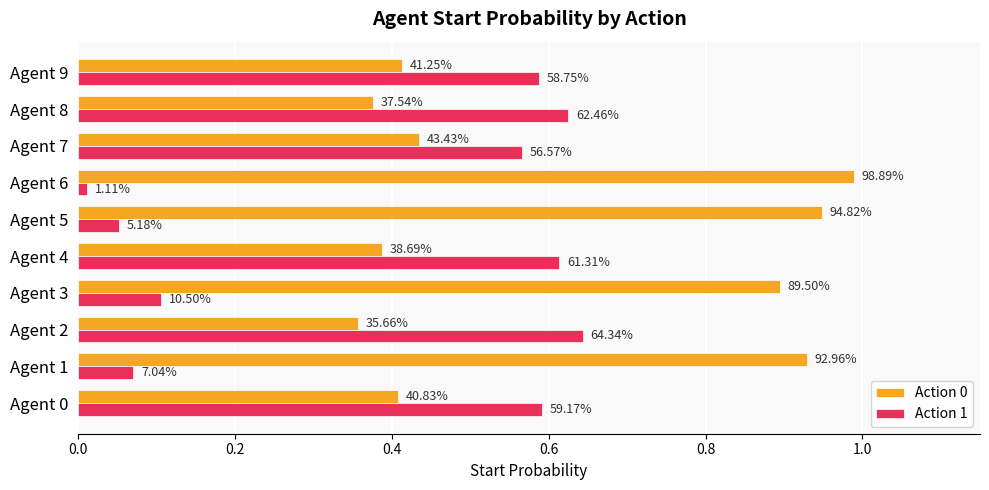

What is the value of the Action 1 bar at the 2nd from the left?

0.1